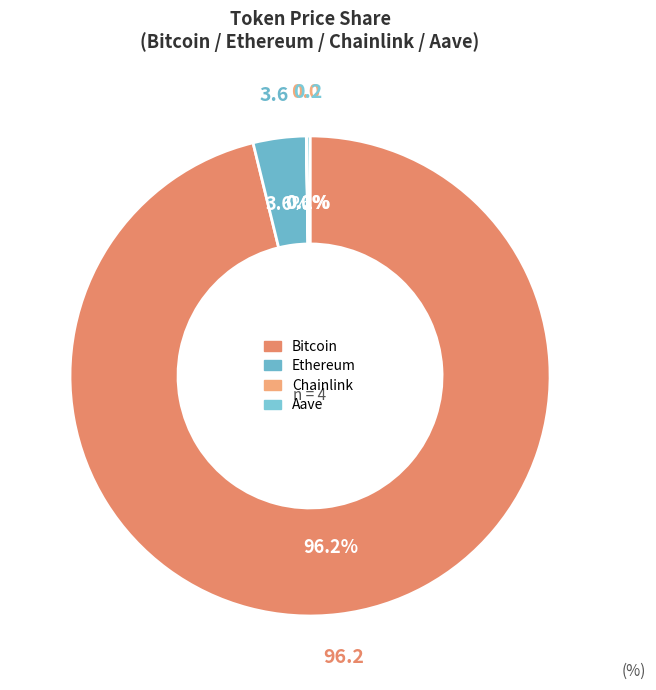

What is the smallest slice in the pie chart?

Chainlink